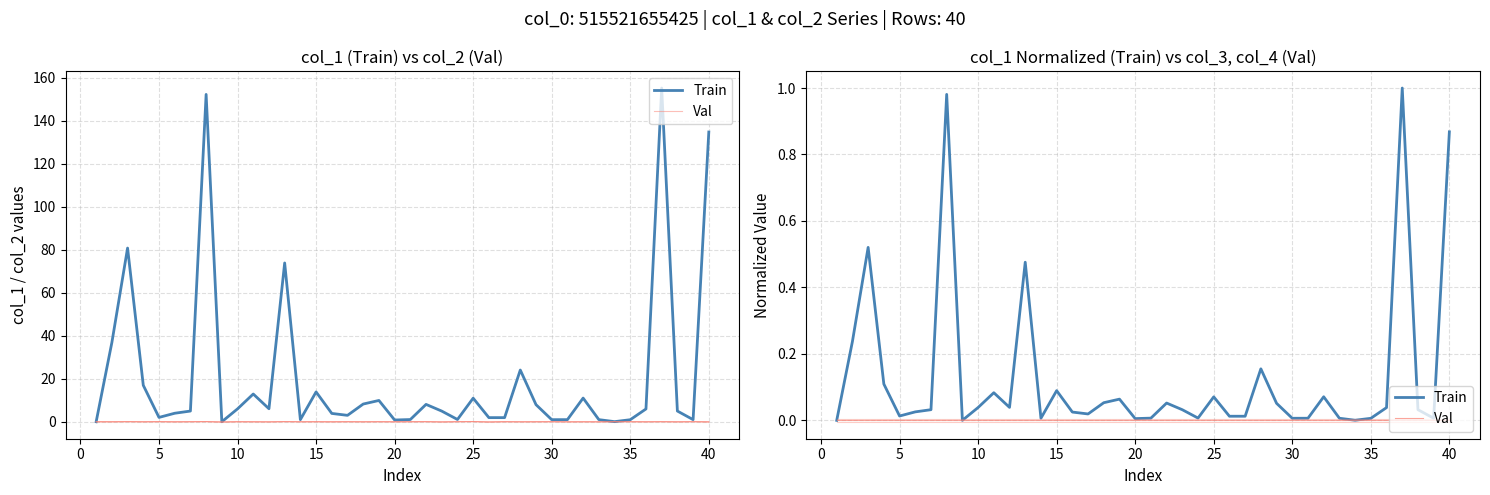

True or false: Train and Val intersect in this chart.

False